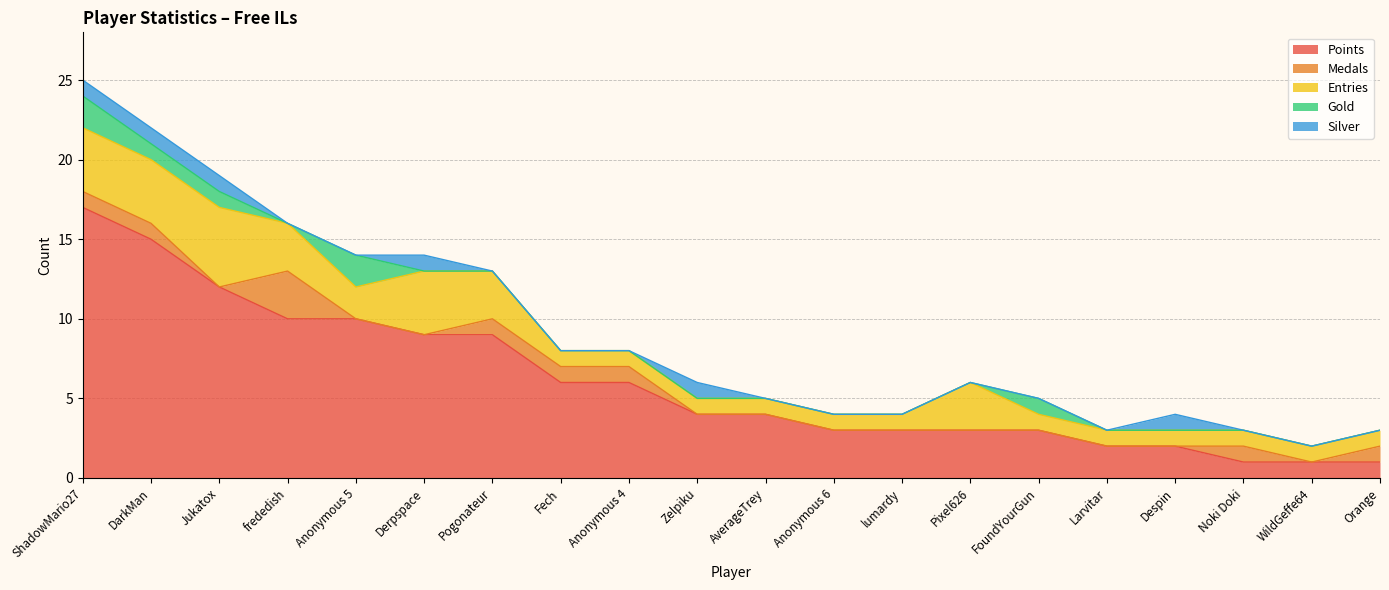

How many values in the Entries series exceed 1?

8